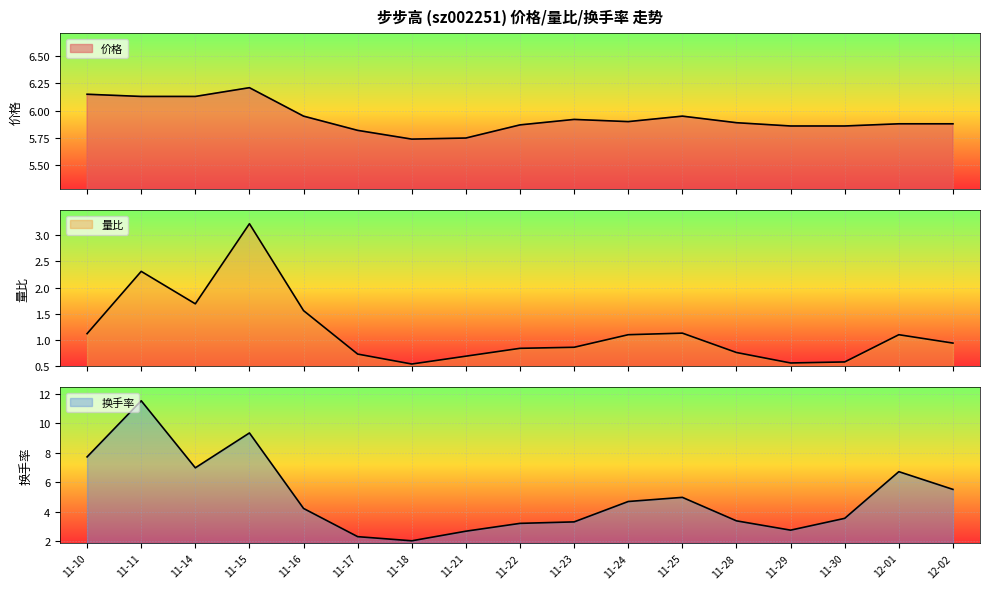

At which category is the sum across all series the highest?

11-11